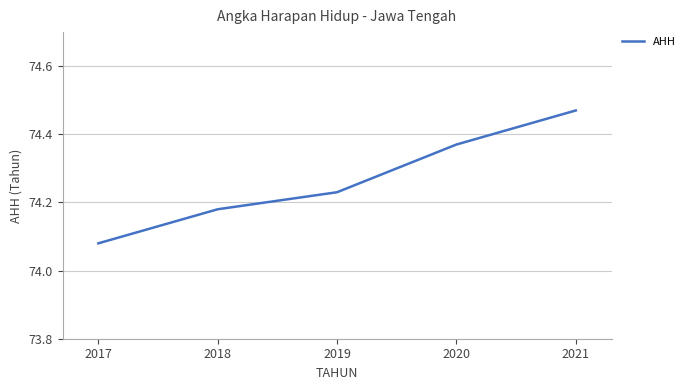

What is the difference between the second highest and minimum values?

0.3